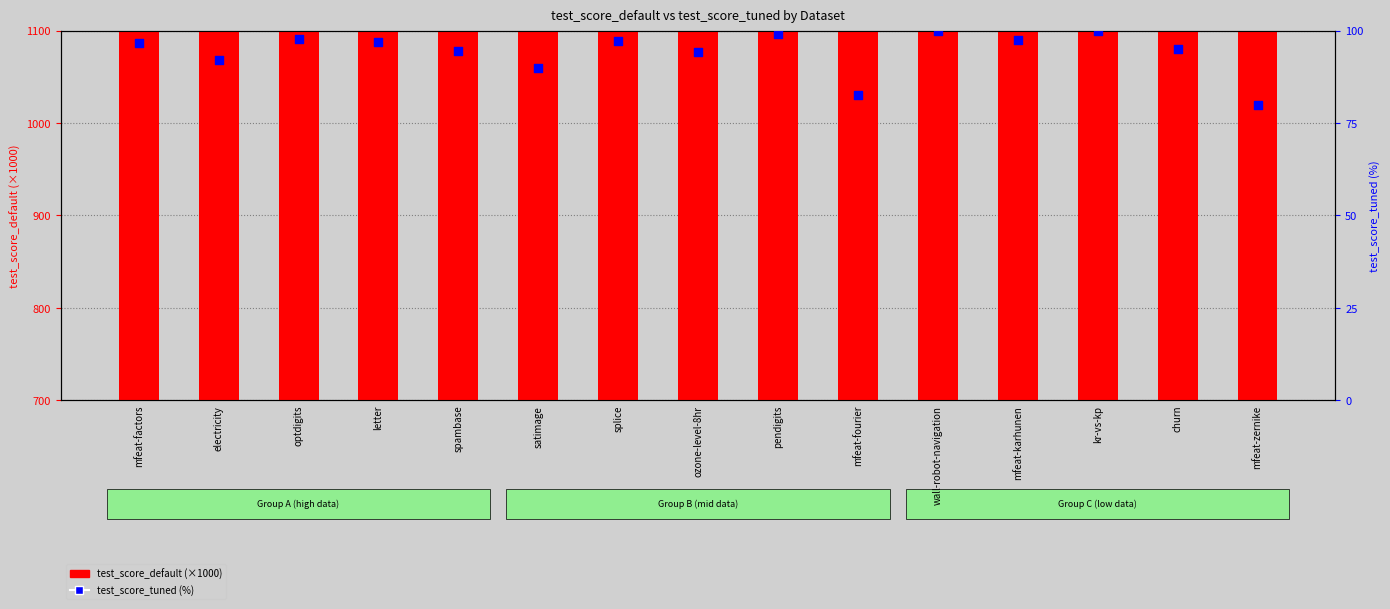

Which series reaches the minimum Y coordinate?

test_score_tuned (%)